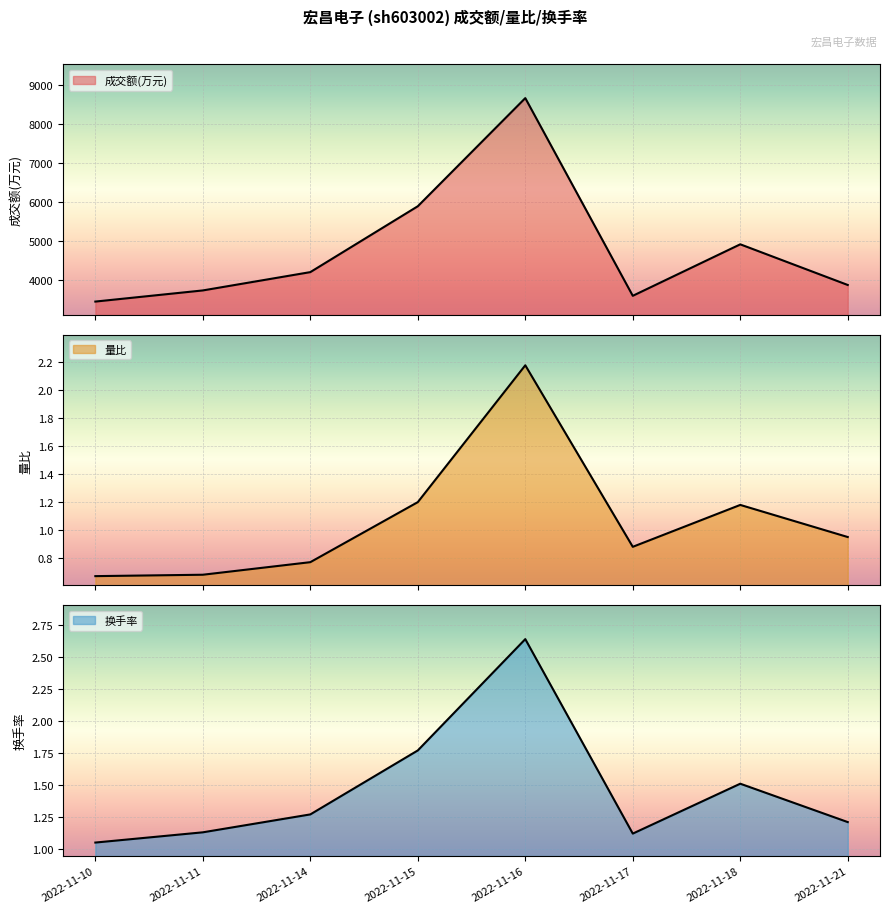

At 2022-11-16, list the series in order from smallest to largest.

量比, 换手率, 成交额(万元)